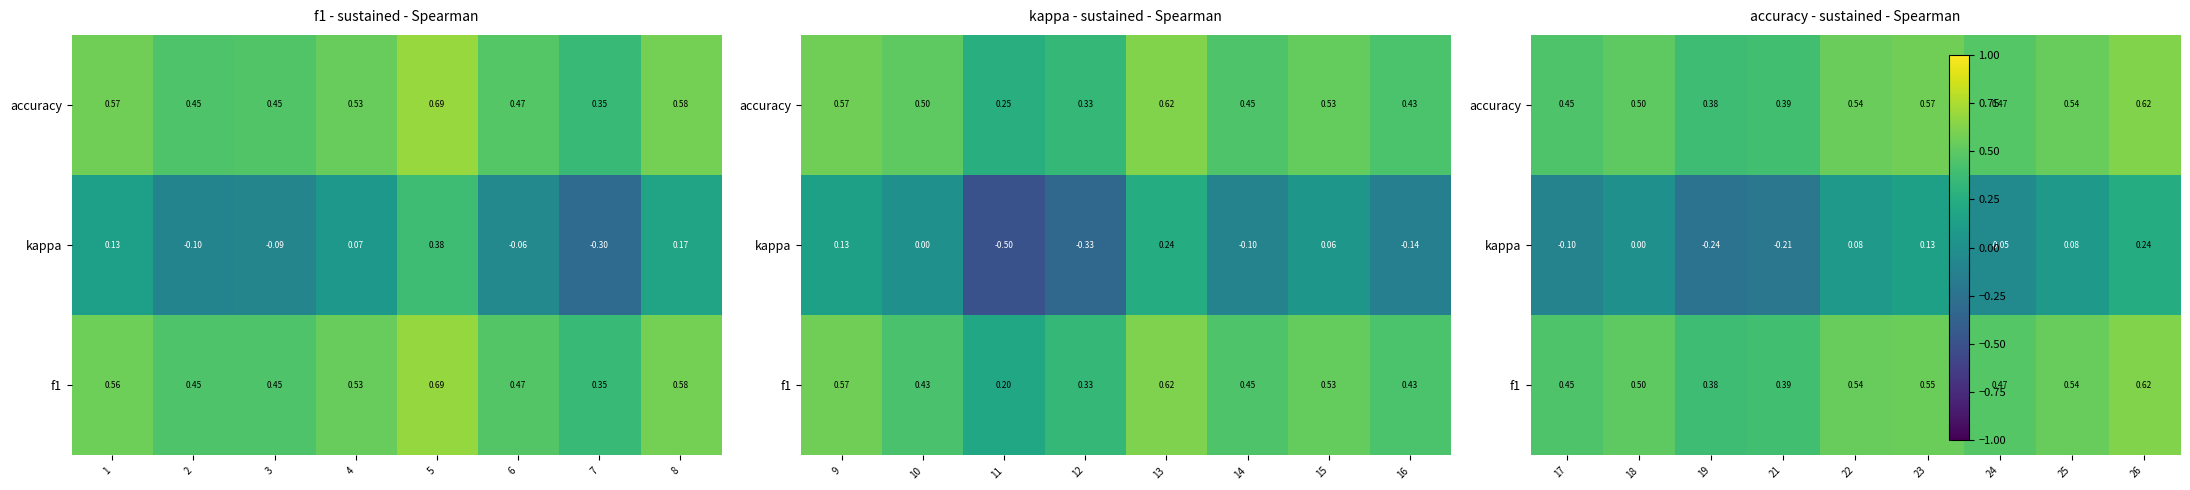

Between 24 and 25, which series saw the biggest shift?

kappa